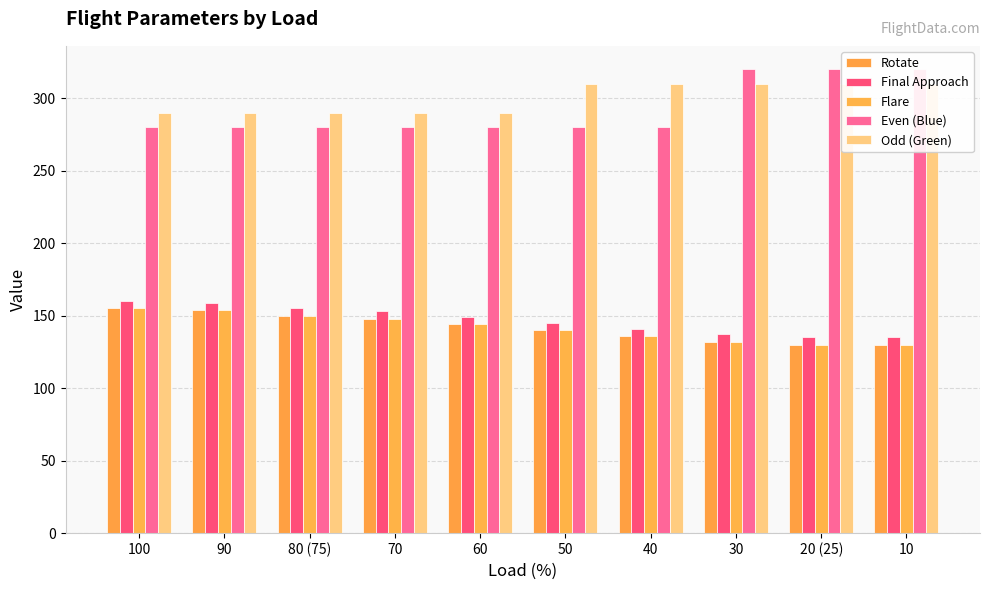

Is it true that Odd (Green) equals 310 at 30?

True